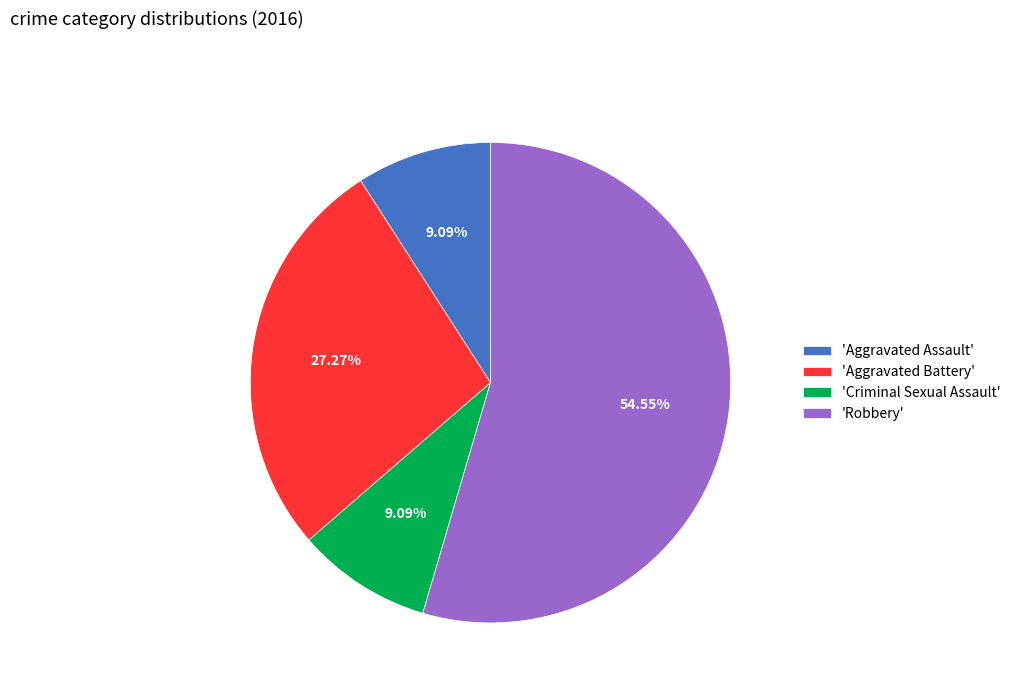

Do 'Aggravated Assault' and 'Criminal Sexual Assault' together represent more than half of the pie?

No